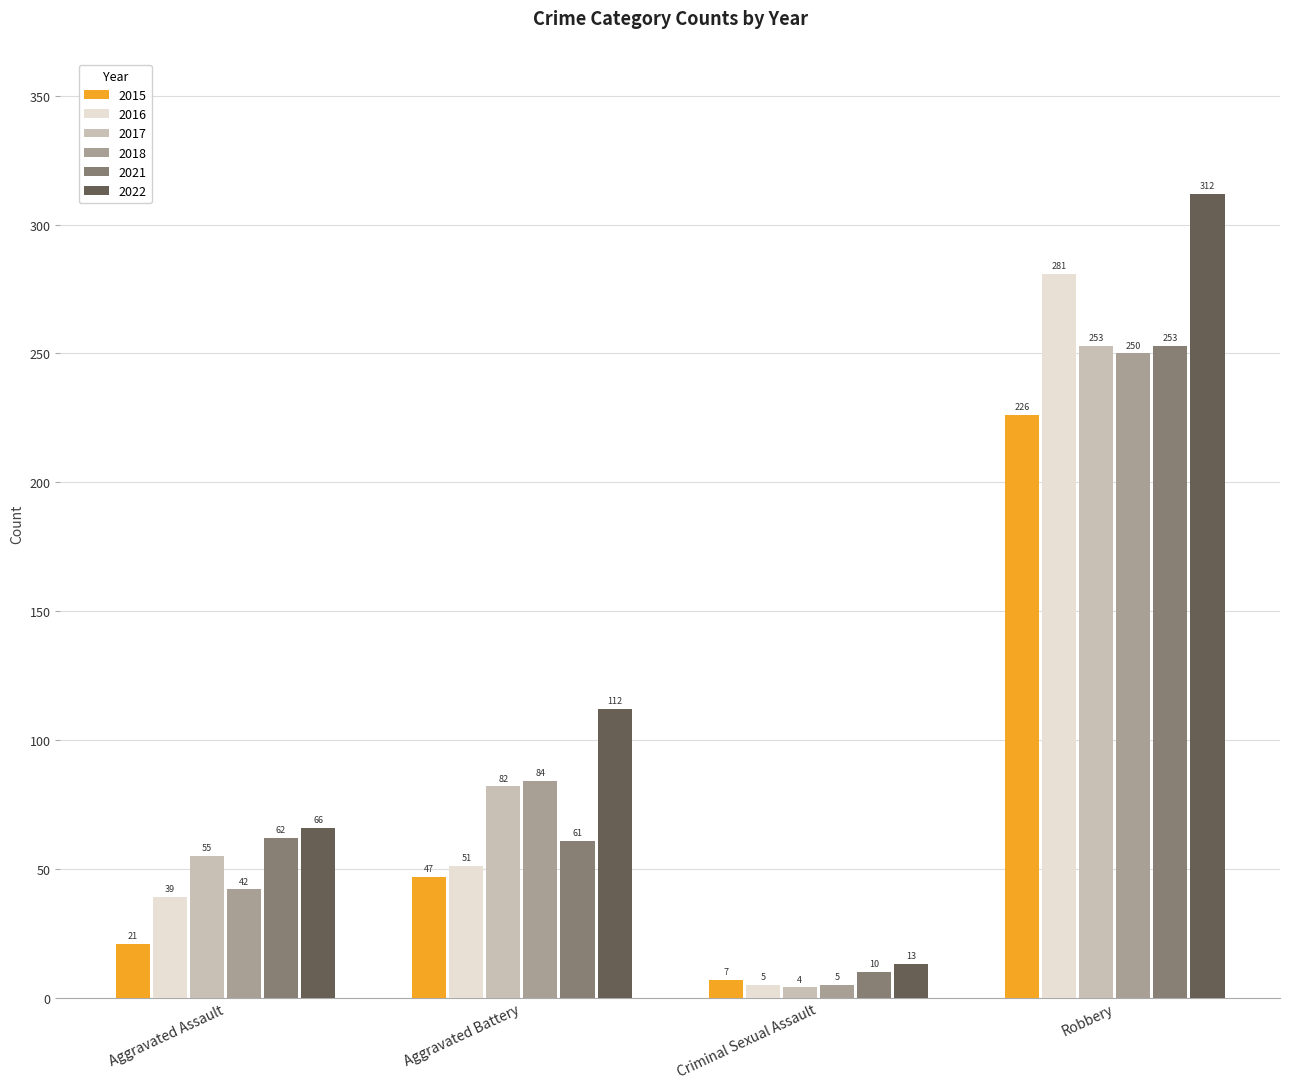

Count the number of data series in this chart.

6